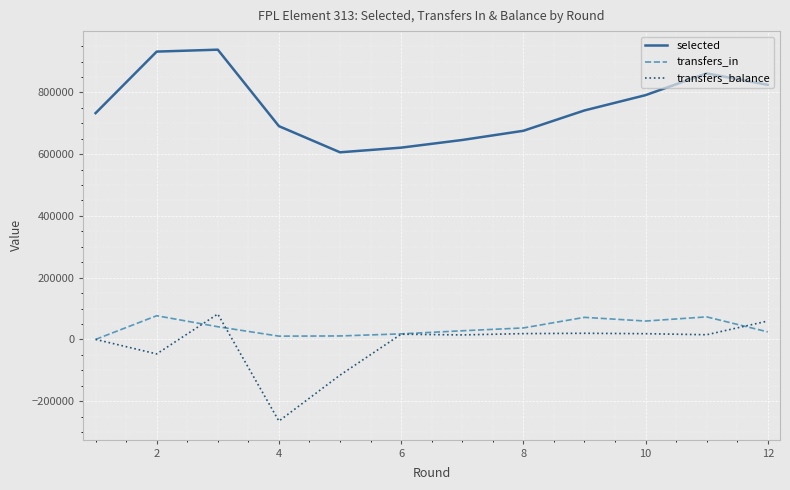

How many lines are shown in the chart?

3